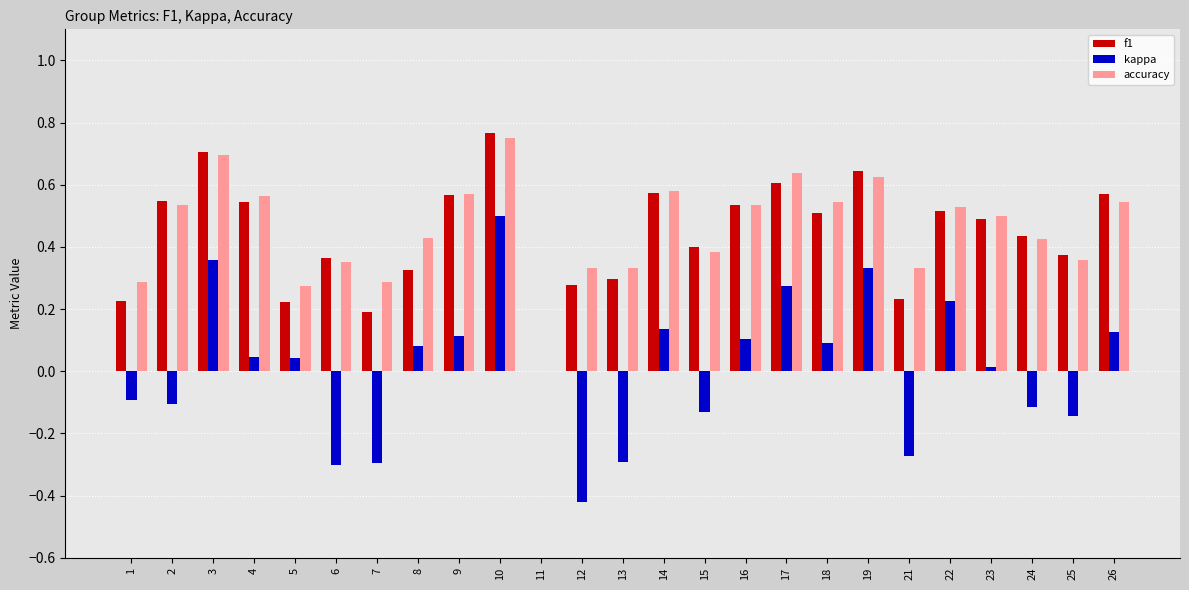

Between 12 and 23, which series saw the biggest shift?

kappa